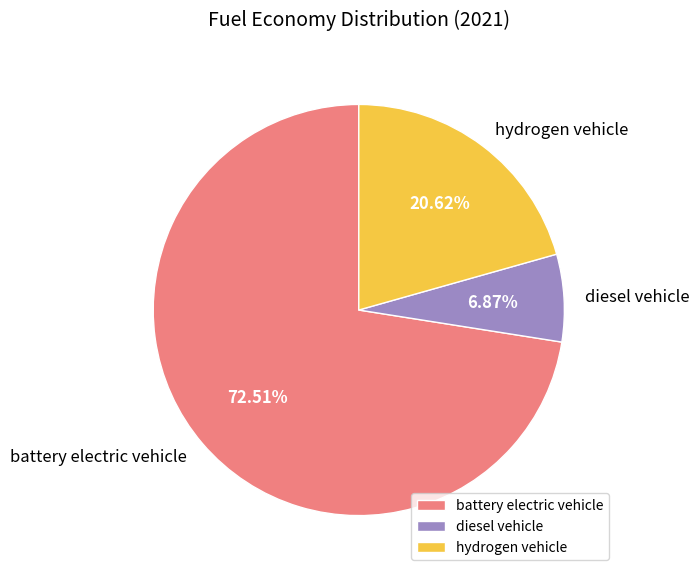

Count the number of slices in the pie.

3